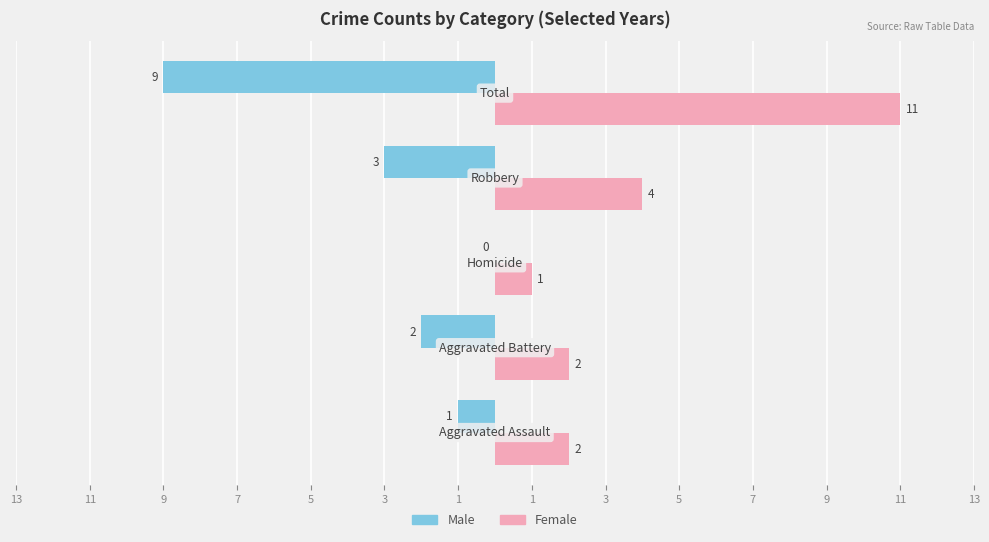

Reading left to right, extract all data points from this chart.

Male: -1	-2	0	-3	-9
Female: 2	2	1	4	11